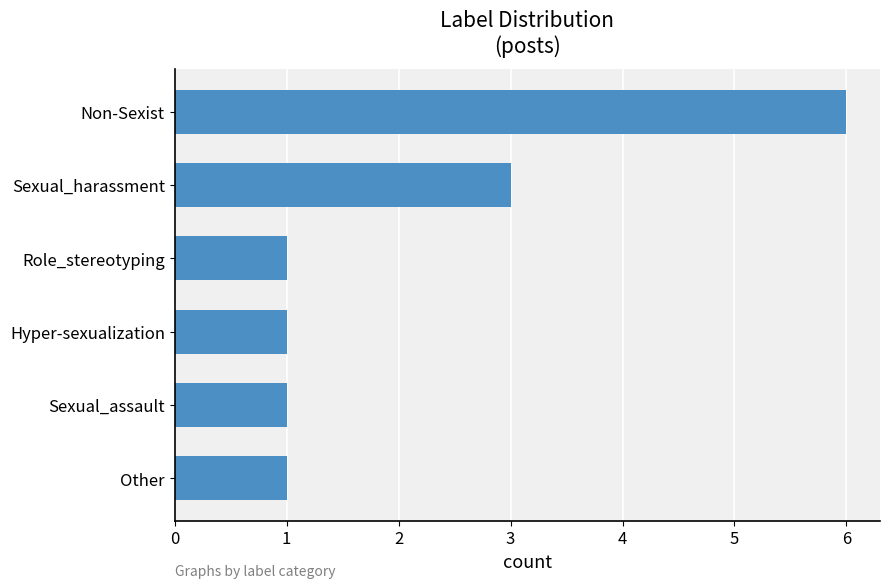

Is it true that the value at Role_stereotyping is 0?

False